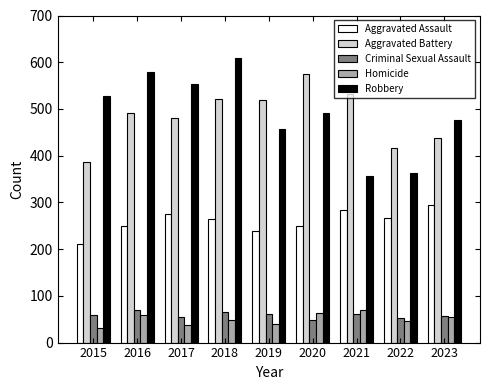

True or false: Robbery has a value of 731 at 2020.

False